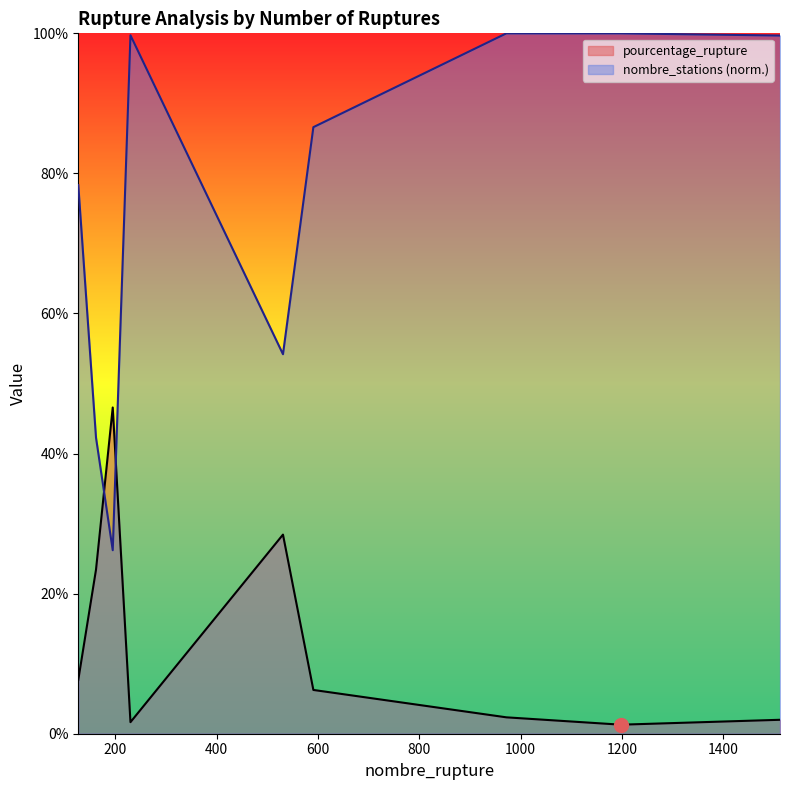

The nombre_stations series shows 26.4 at 1512. True or false?

False